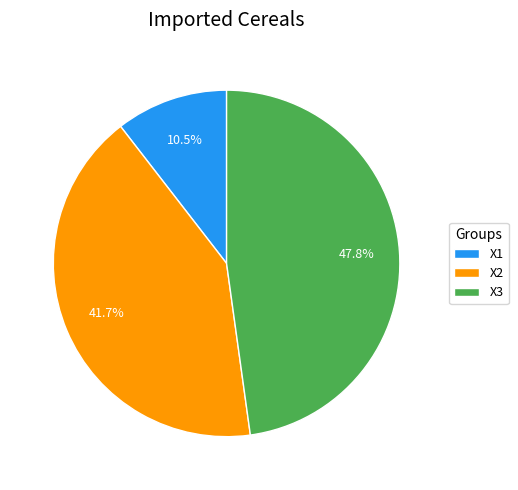

What is the smallest slice in the pie chart?

X1